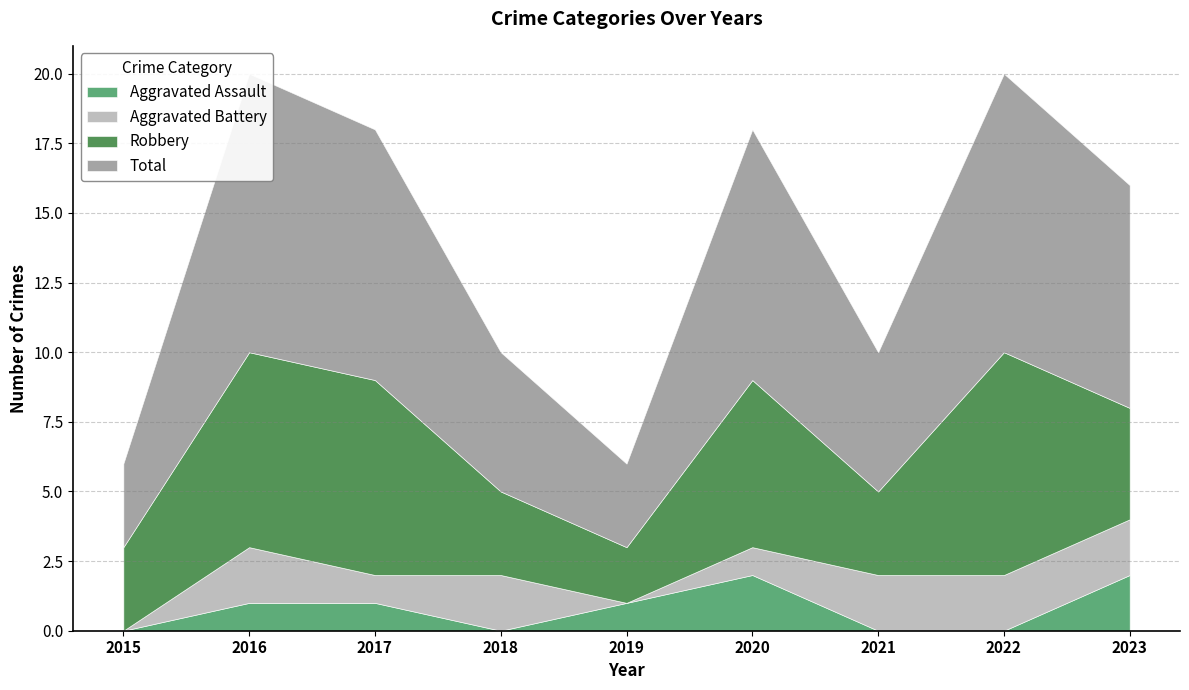

Rank the series at 2019 from lowest to highest value.

Aggravated Battery, Aggravated Assault, Robbery, Total